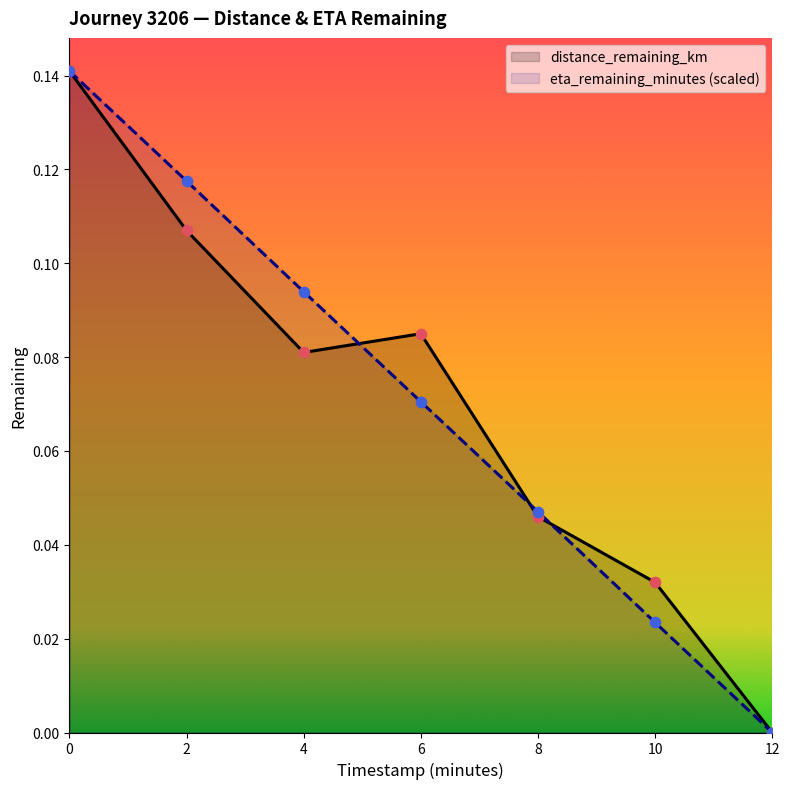

Which series contains the lowest Y value?

distance_remaining_km